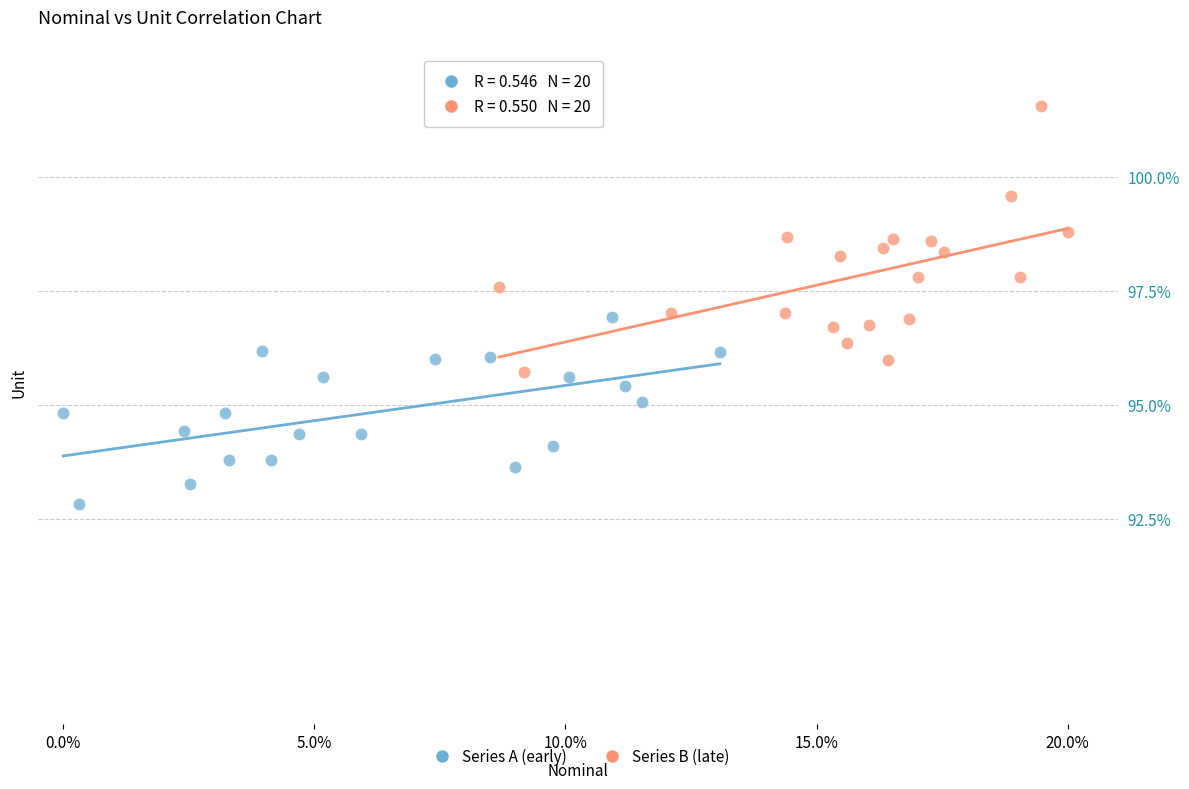

Which series reaches the minimum Y coordinate?

Series A (early)